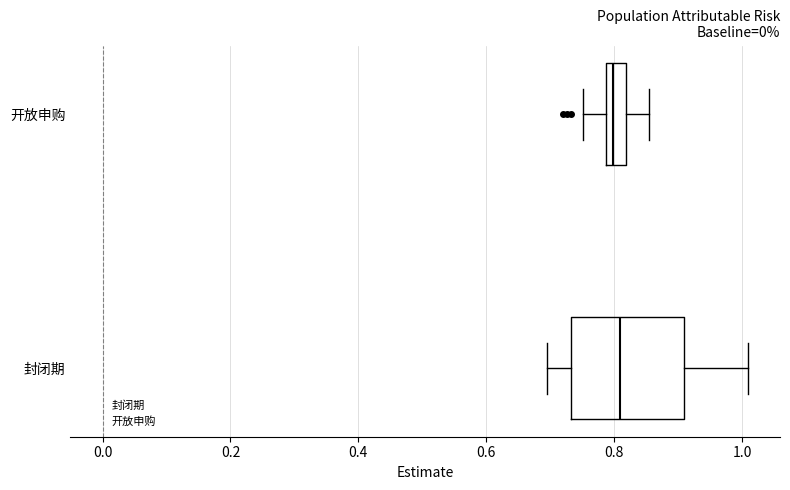

Reading bottom to top, transcribe this box plot: for each box, give where its median line is, the range the box spans, and where its two whiskers end, as read against the x-axis. The values are not printed on the chart, so give them approximately, as read against the axis.

封闭期: median 0.80, box 0.74 to 0.92, whiskers 0.70 to 1.00
开放申购: median 0.80, box 0.78 to 0.82, whiskers 0.76 to 0.86